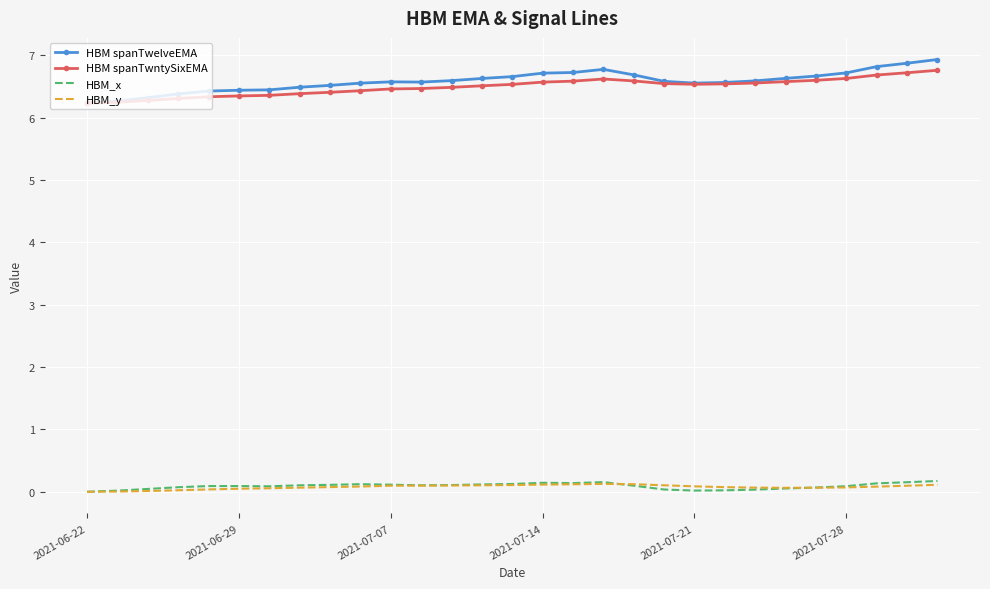

What is the lowest value of the HBM spanTwelveEMA series?

6.2